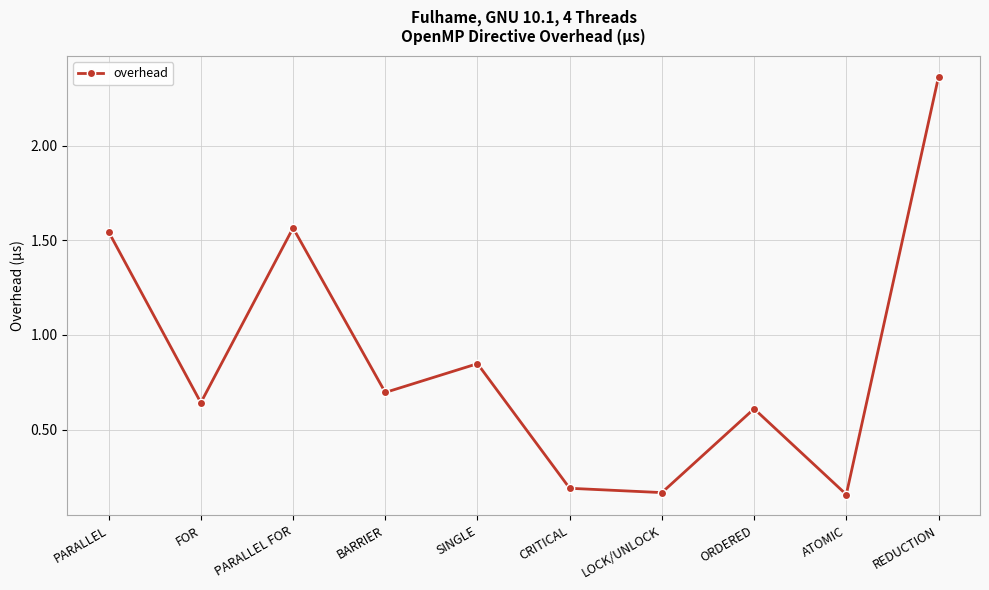

What is the label of the 4th point from the right?

LOCK/UNLOCK